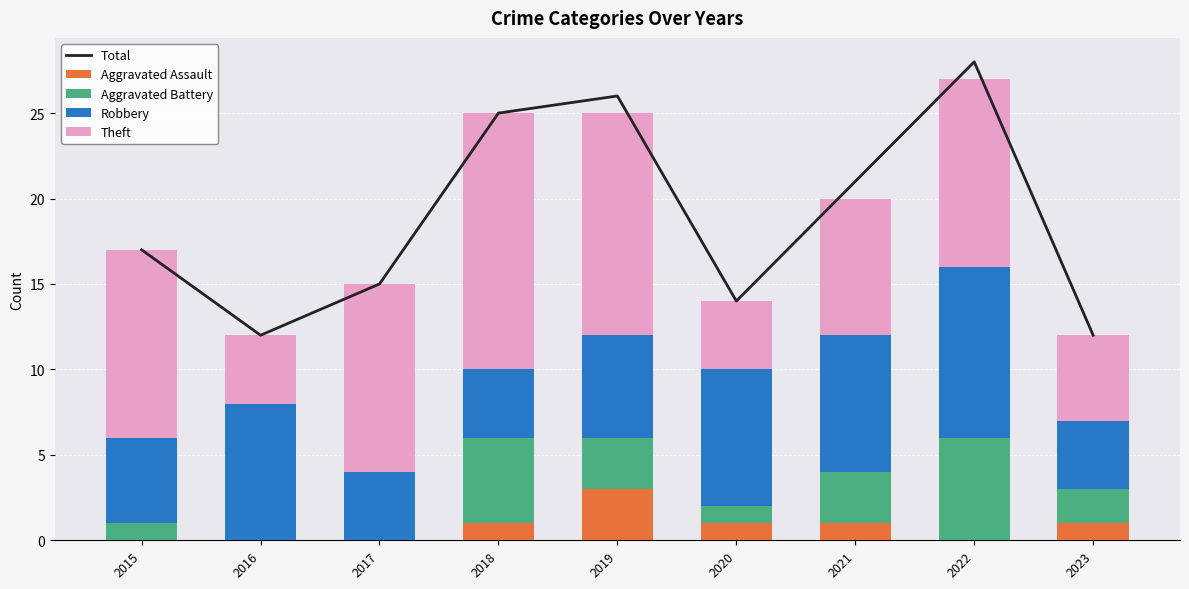

How many groups of bars are there?

9